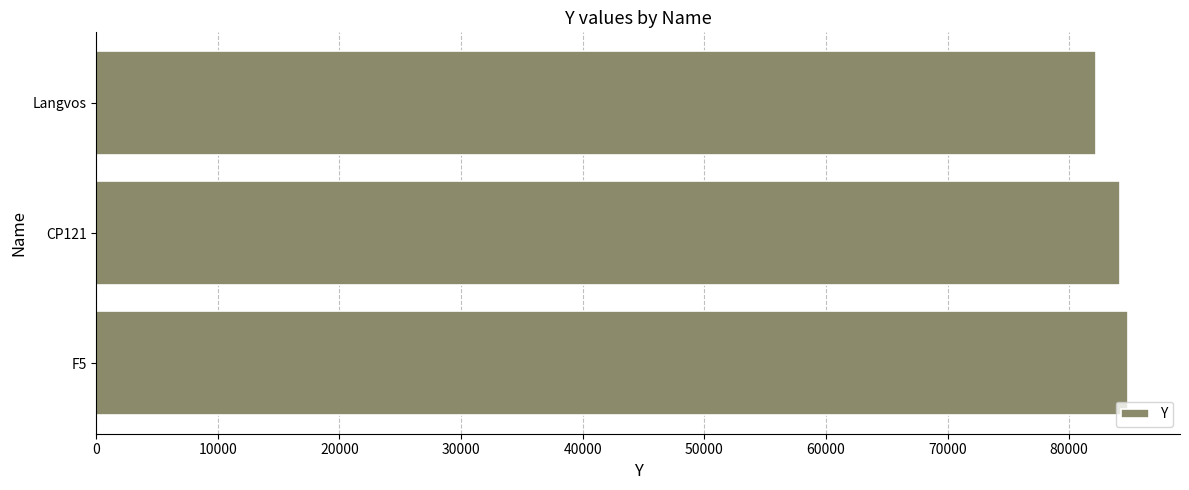

What is the average value?

83733.8